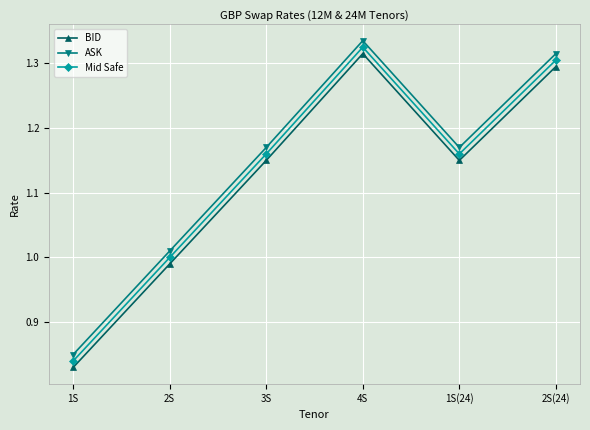

What is the sum of the ASK values at 3S and 1S(24)?

2.3